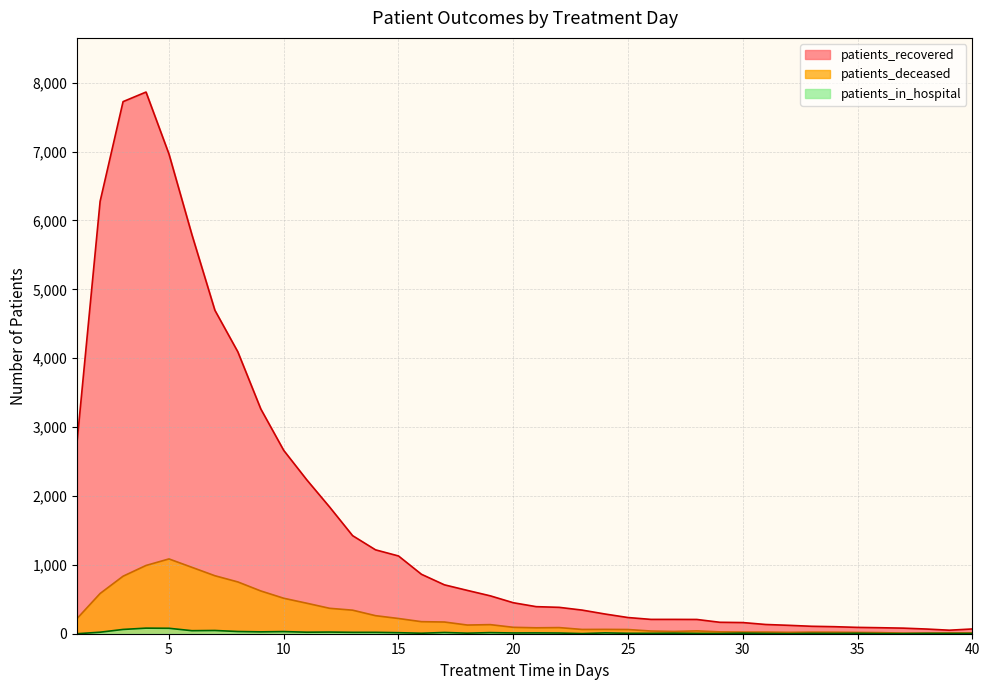

The patients_deceased series shows 58 at 1. True or false?

False